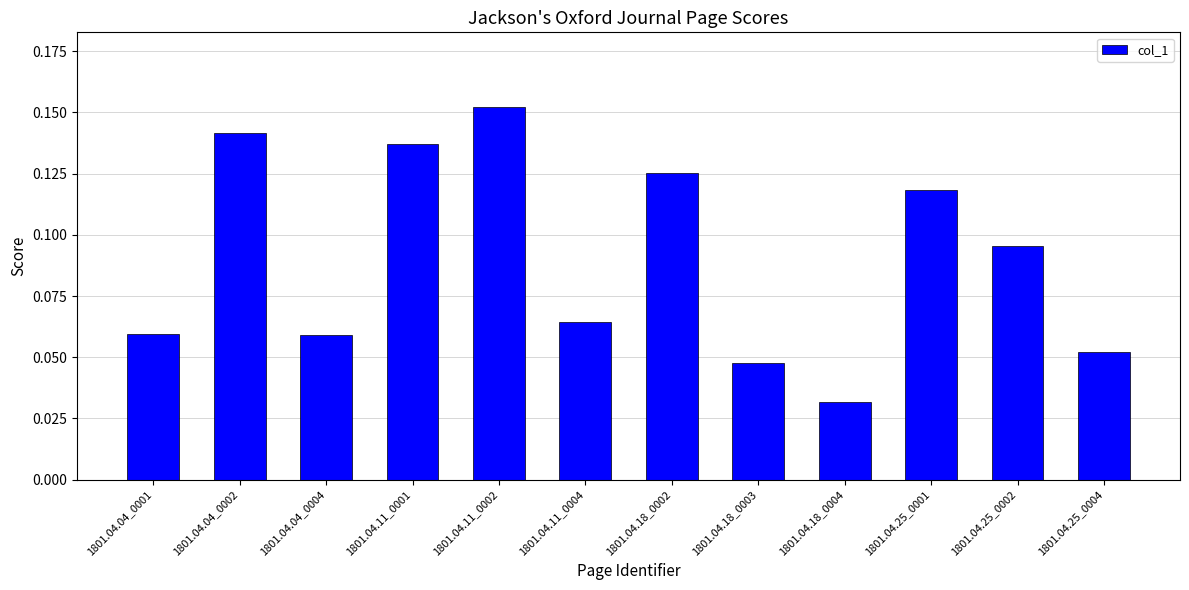

What is the change in value from 1801.04.04_0004 to 1801.04.25_0001?

+0.1